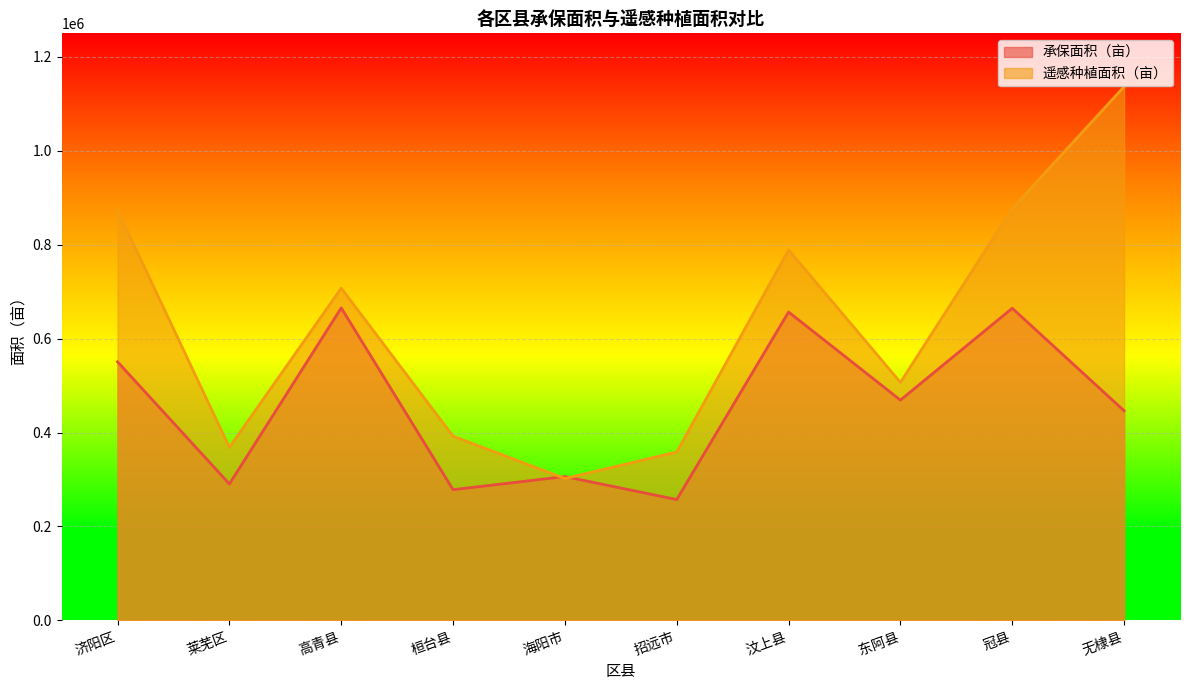

What is the minimum value for 遥感种植面积（亩）?

301998.3